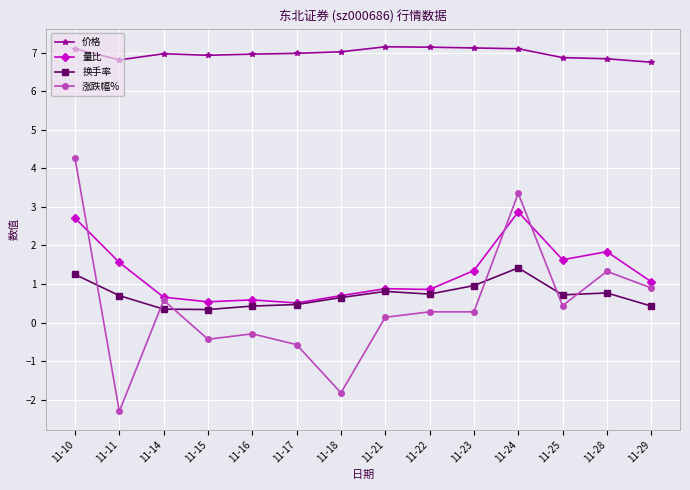

Between 11-17 and 11-25, which series saw the biggest shift?

量比